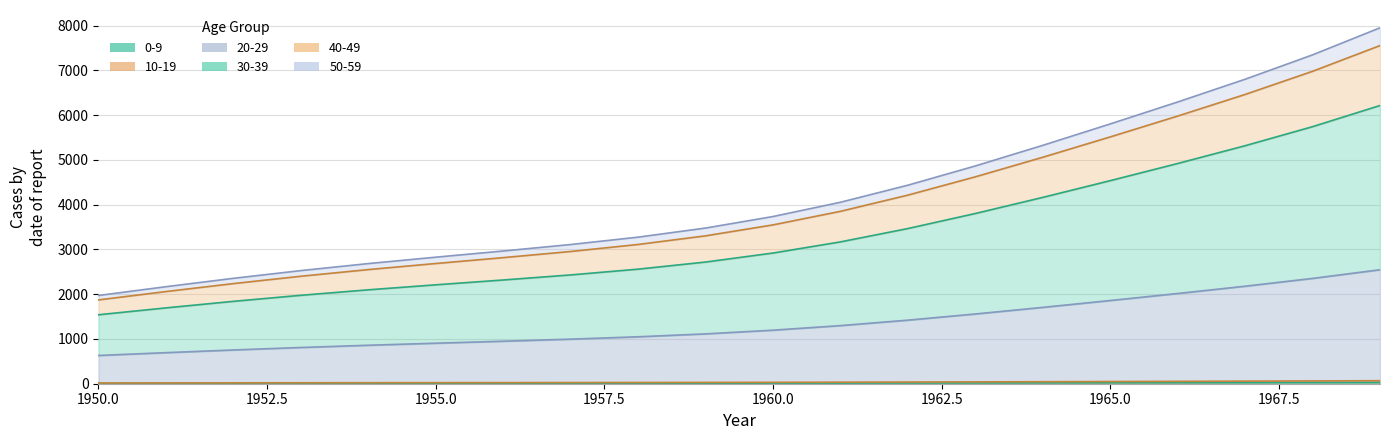

What are all the series names shown in the legend?

0-9, 10-19, 20-29, 30-39, 40-49, 50-59